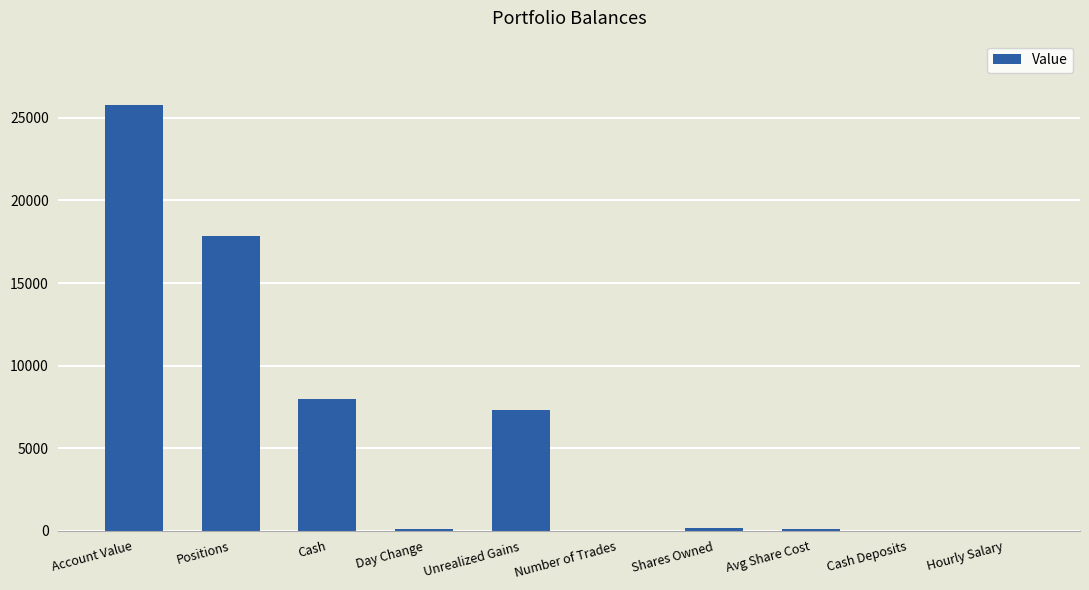

At which category does the chart reach its peak across all series?

Account Value